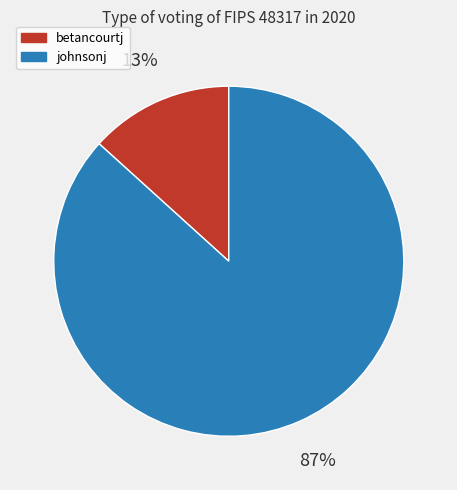

To the nearest percent, what is the combined percentage of johnsonj and betancourtj?

100%